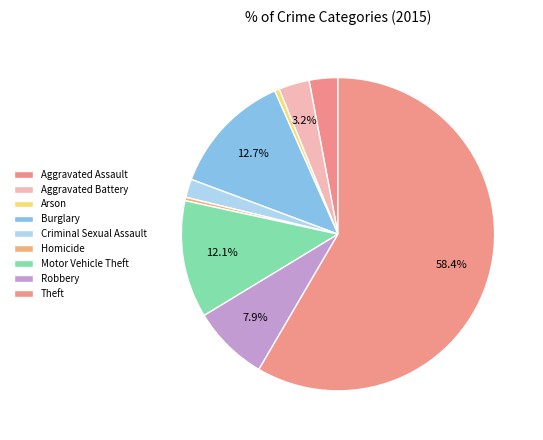

To the nearest percent, what is the difference between the largest and smallest slice percentages?

58%